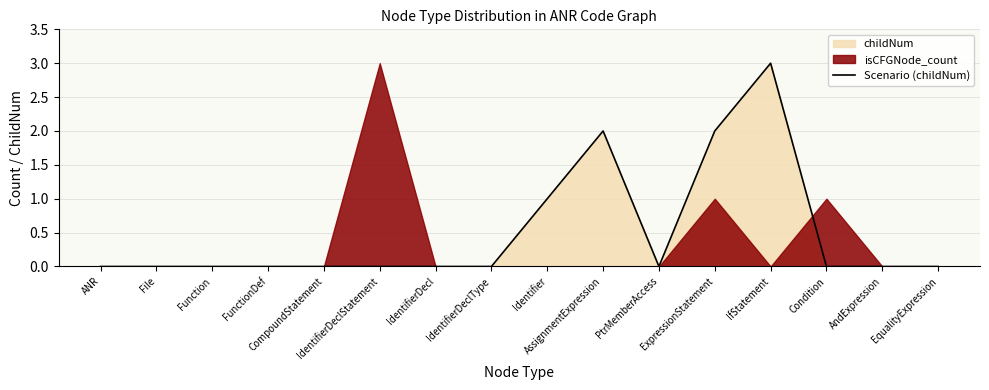

Reading left to right, extract all data points from this chart.

0	0	0	0	0	0	0	0	1	2	0	2	3	0	0	0